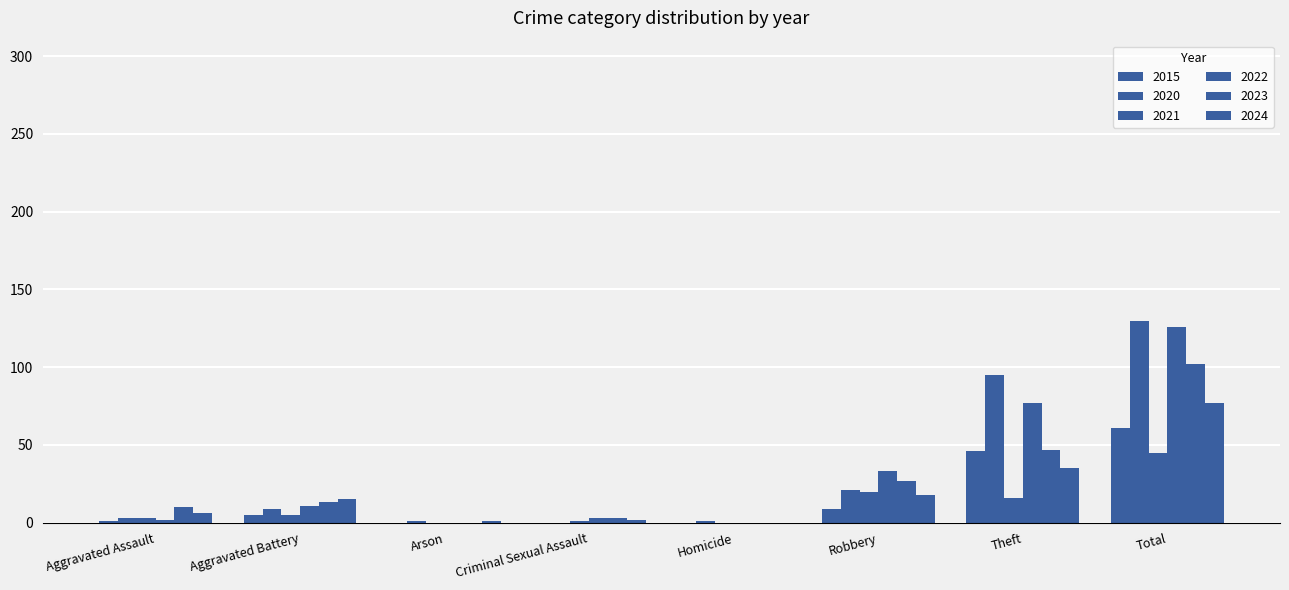

Is the value of 2022 at Criminal Sexual Assault greater than the value of 2023 at Arson?

Yes